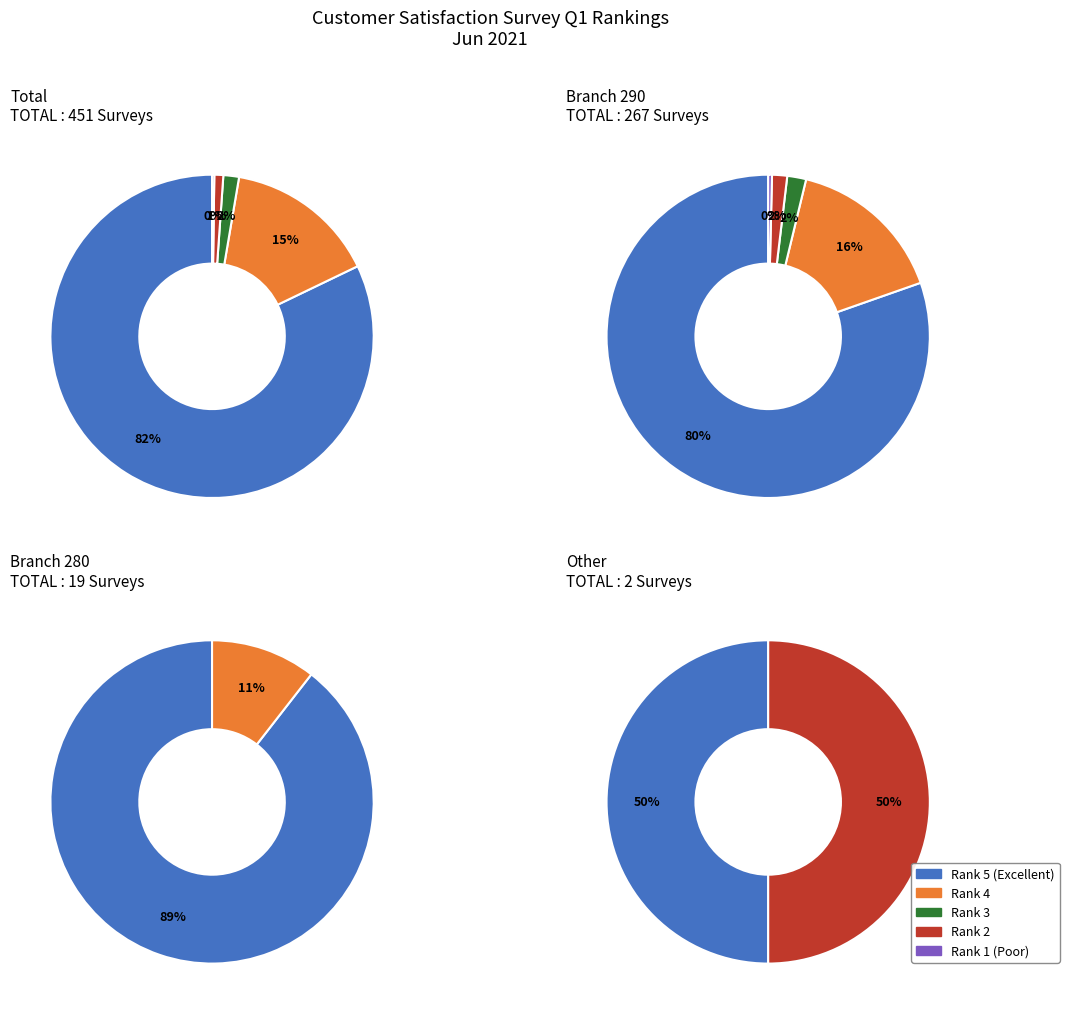

To the nearest percent, what is the average slice percentage?

25%